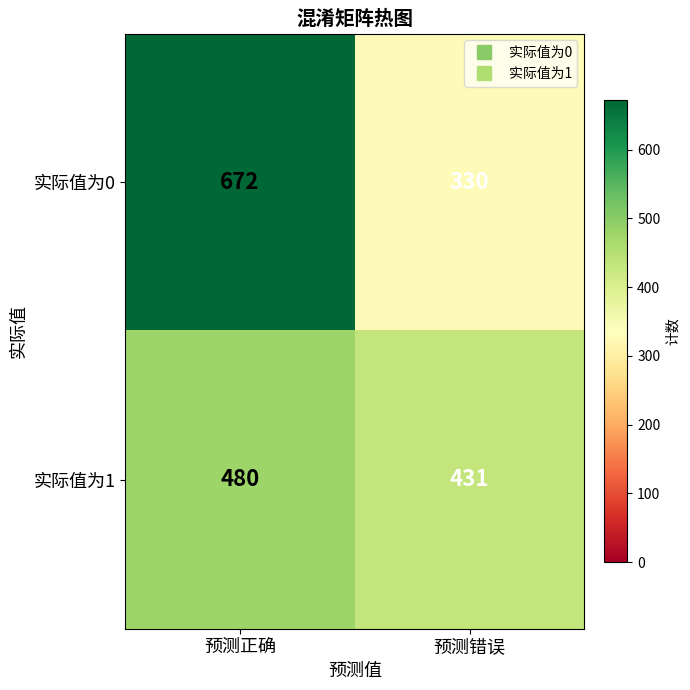

Reading left to right, extract all data points from this chart.

实际值为0: 预测正确=672	预测错误=330
实际值为1: 预测正确=480	预测错误=431